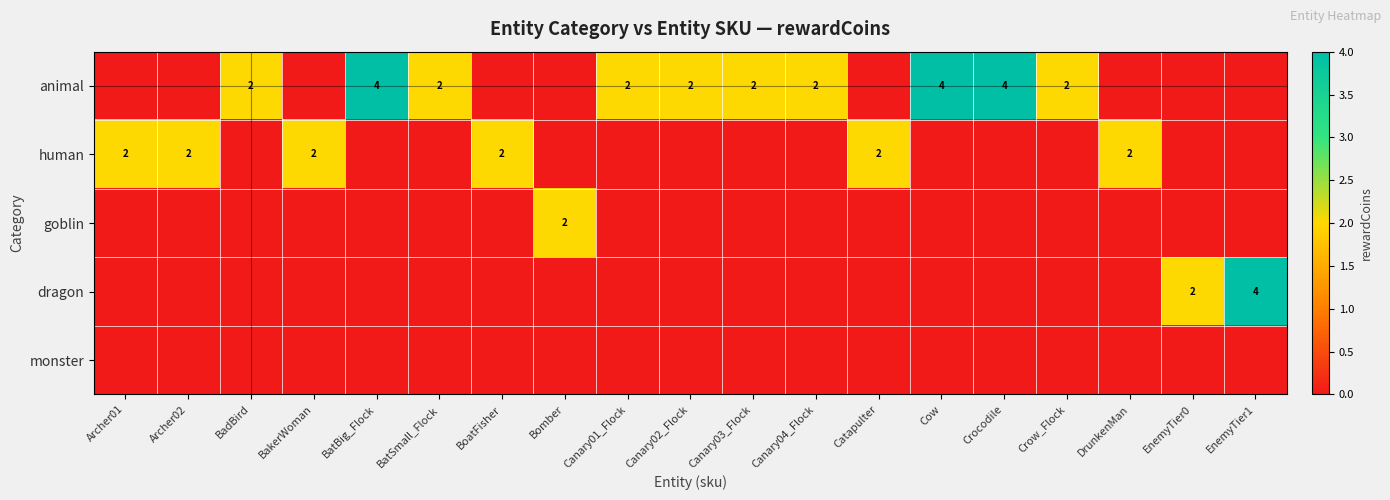

The value of animal at Crocodile is 4. True or false?

True